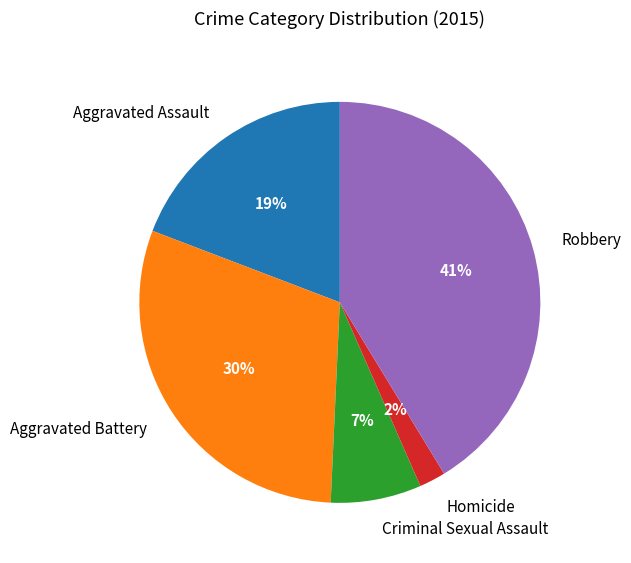

Between Aggravated Battery and Homicide, which is larger?

Aggravated Battery